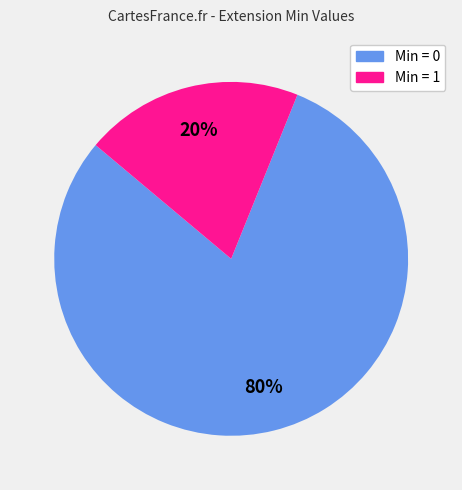

To the nearest percent, what is the difference between the largest and smallest slice percentages?

60%